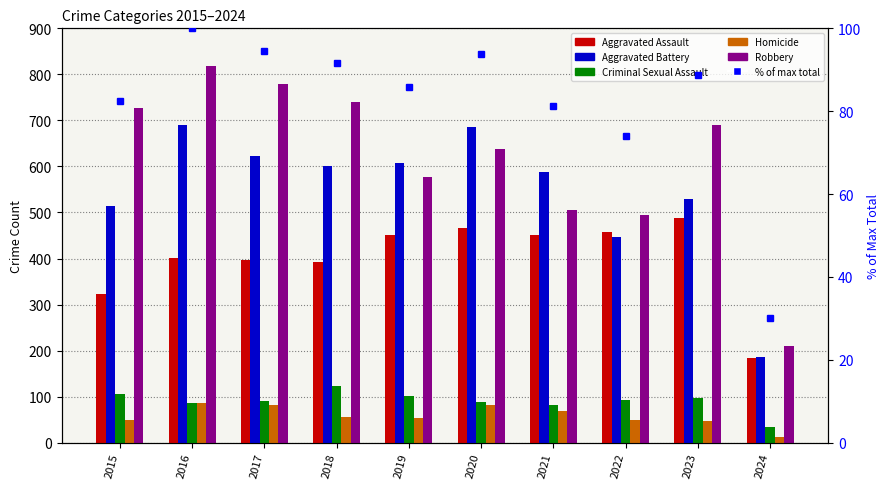

At how many categories does at least one series exceed 111?

10